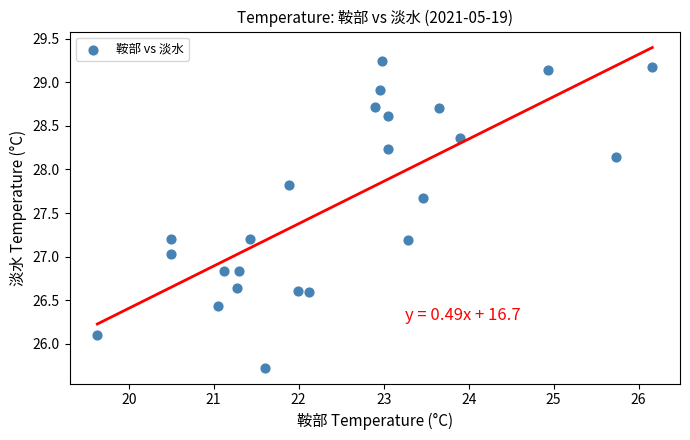

What is the range of Y values (max minus min)?

3.5